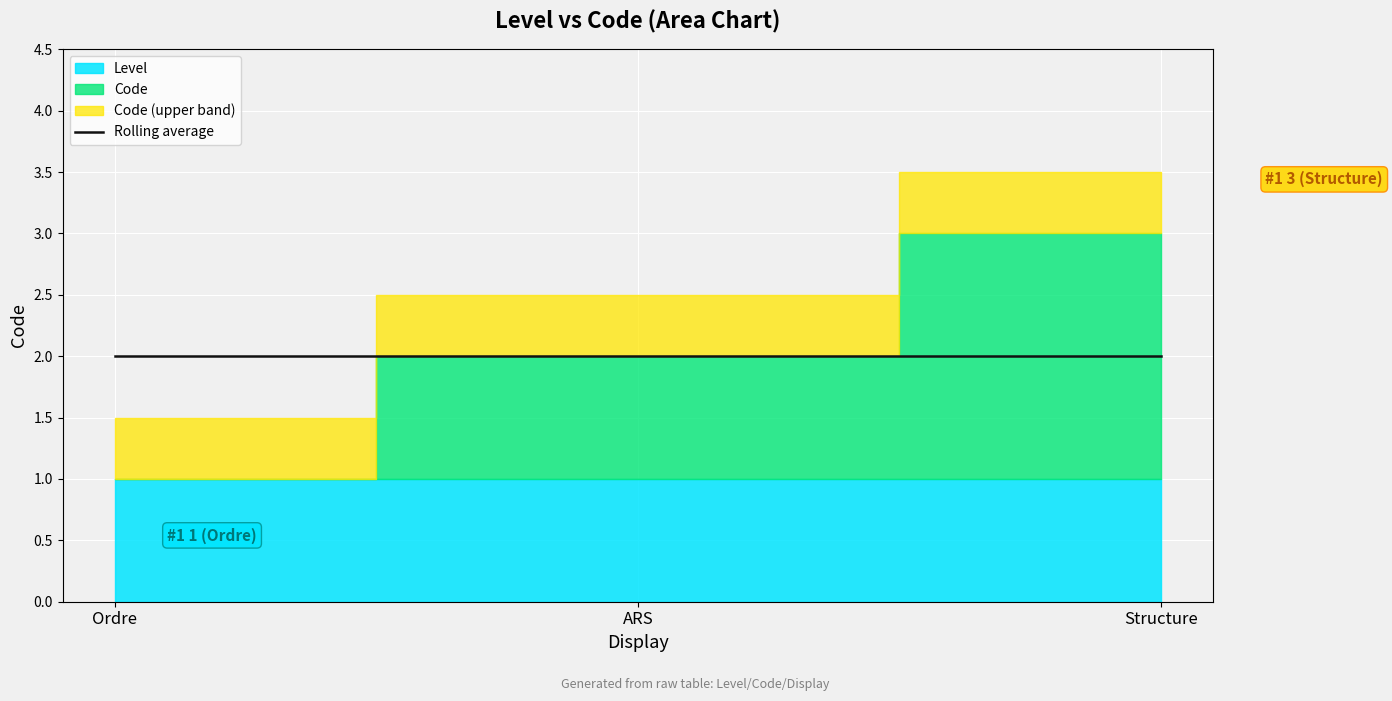

True or false: the data shows 2 at ARS.

True